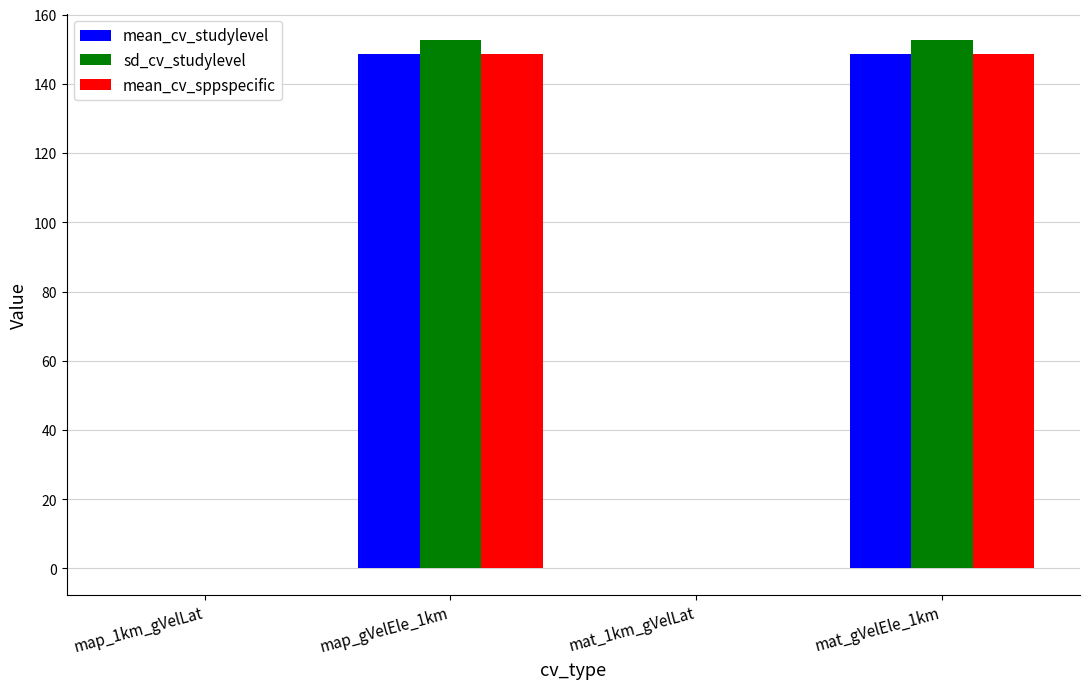

Count the number of categories in the chart.

4